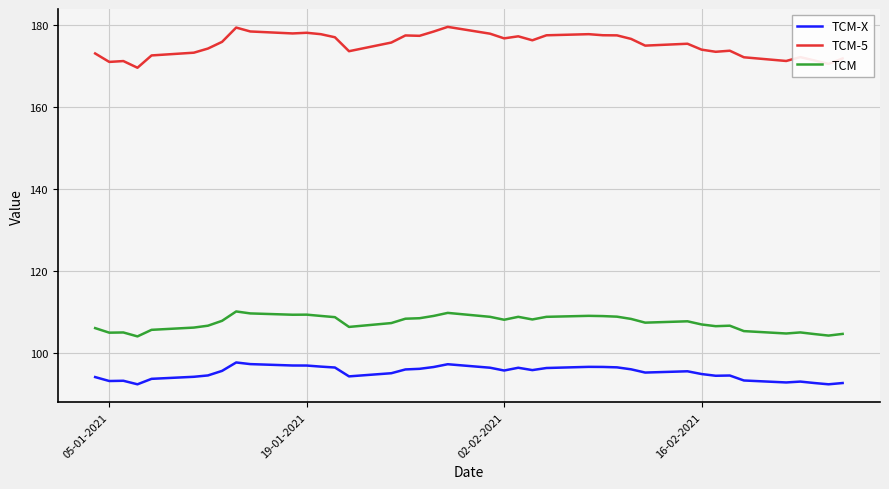

True or false: TCM-X and TCM-5 cross at least once.

False